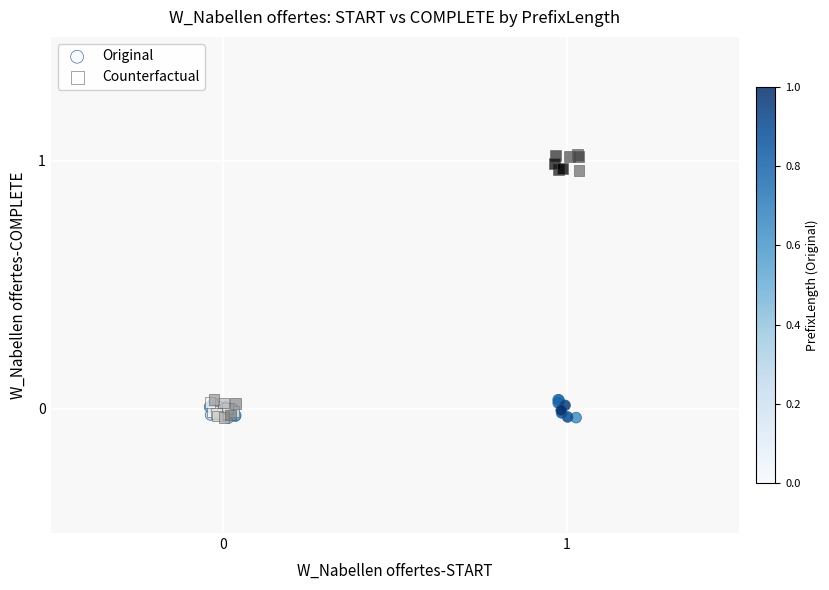

What are all the series names shown in the legend?

Original, Counterfactual